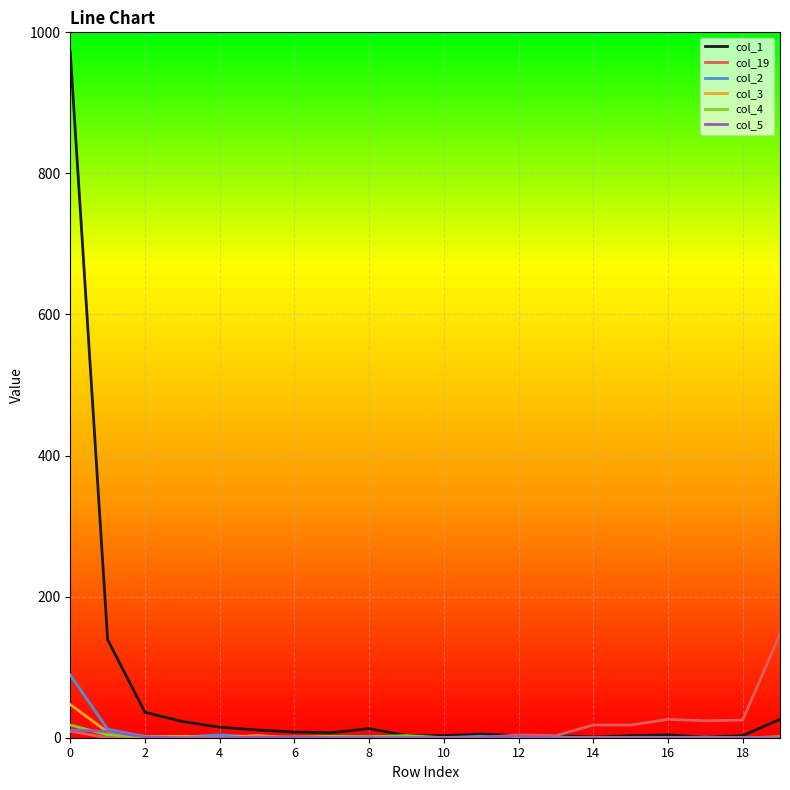

Which series has the widest spread of values?

col_1